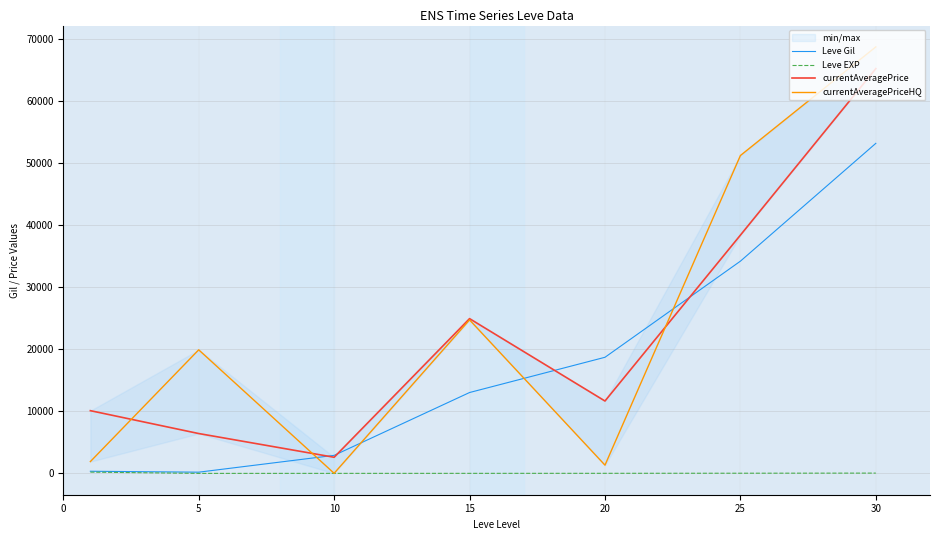

Count the number of categories in the chart.

7